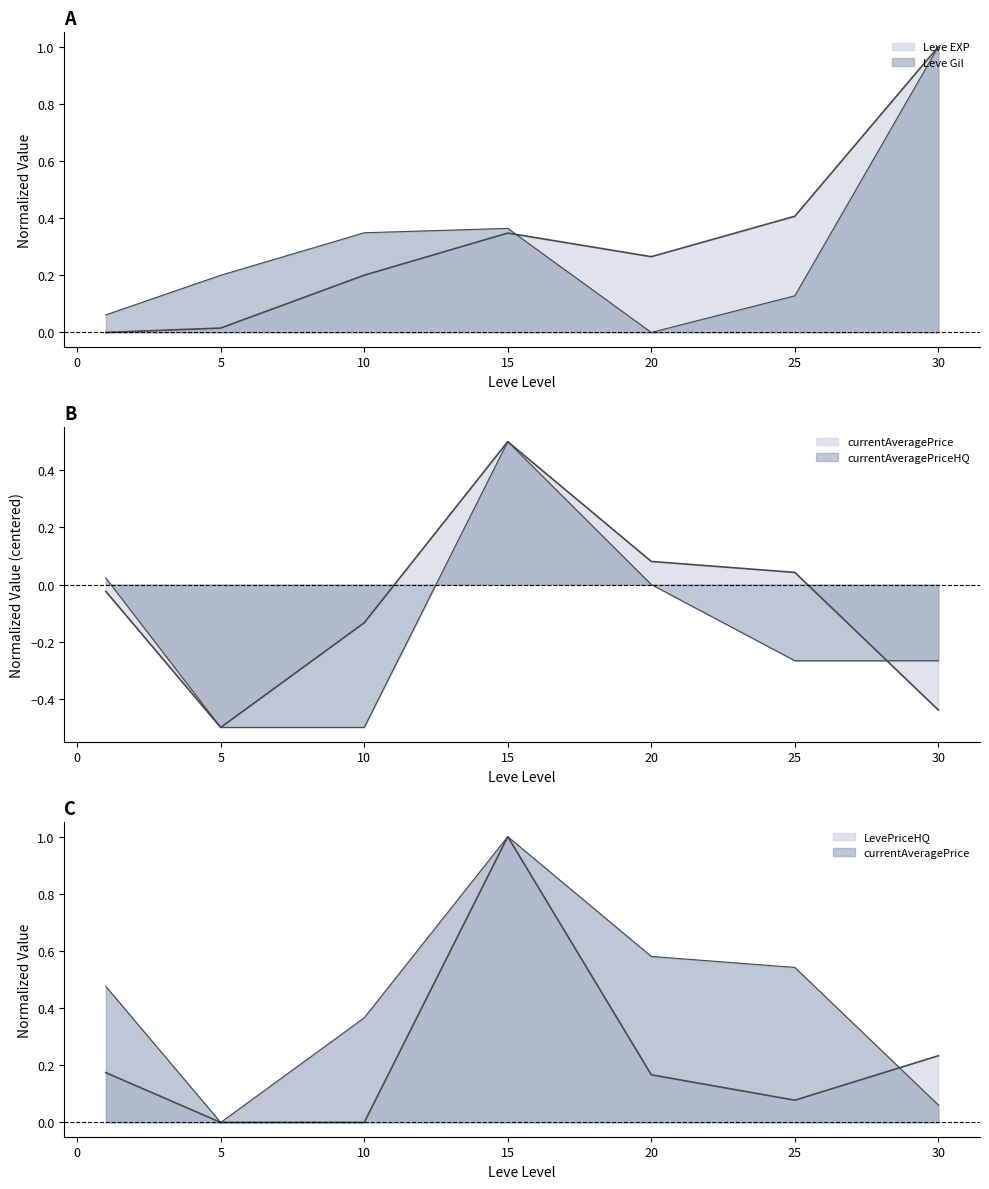

Rank the series by their maximum value, from lowest to highest.

currentAveragePrice, currentAveragePriceHQ, Leve EXP, Leve Gil, LevePriceHQ